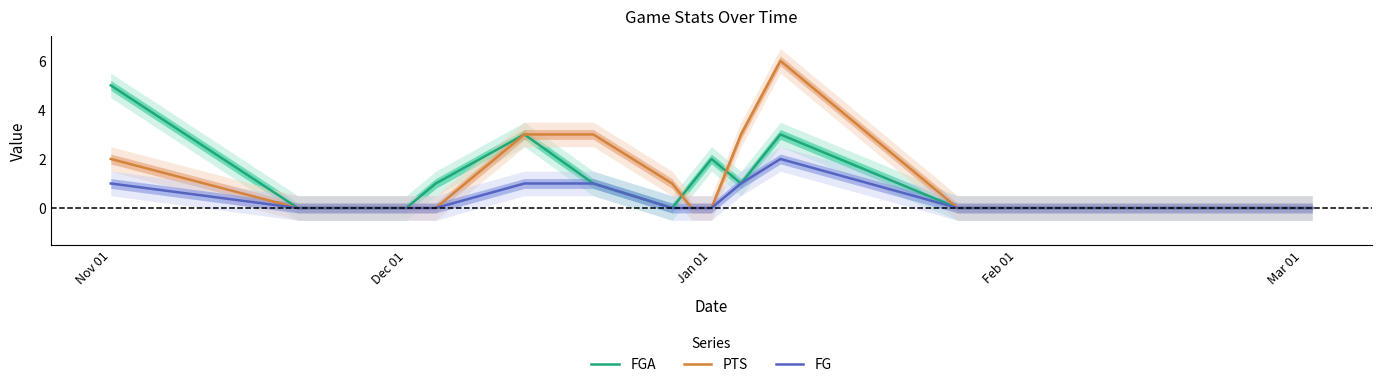

At which label does FGA reach its peak?

Nov 01